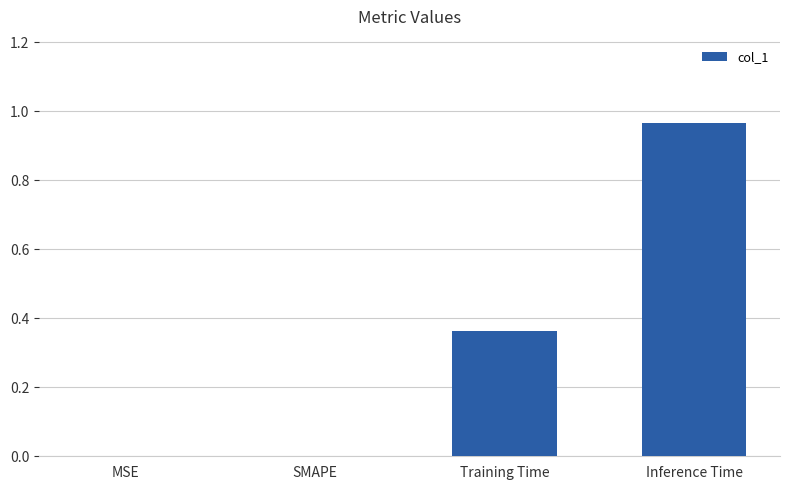

The value at Training Time is 0.2. True or false?

False